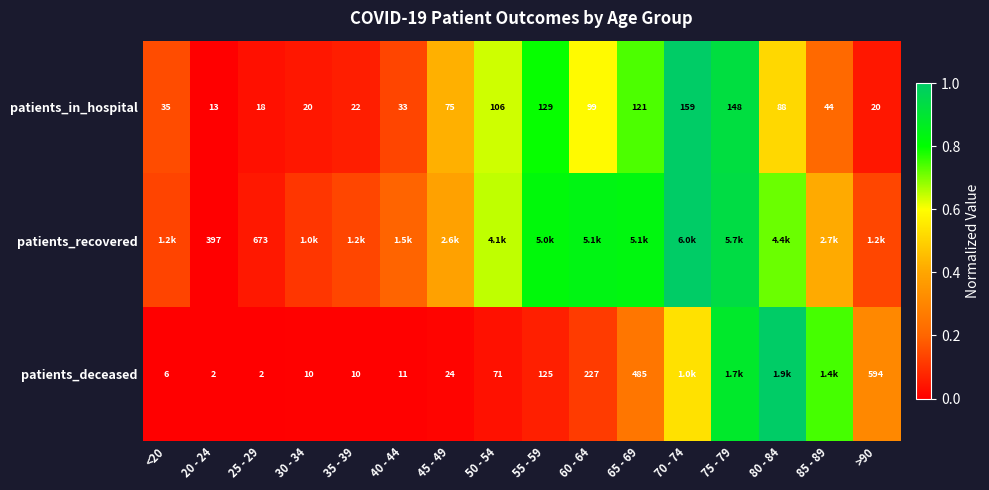

At which label does patients_recovered reach its peak?

70 - 74